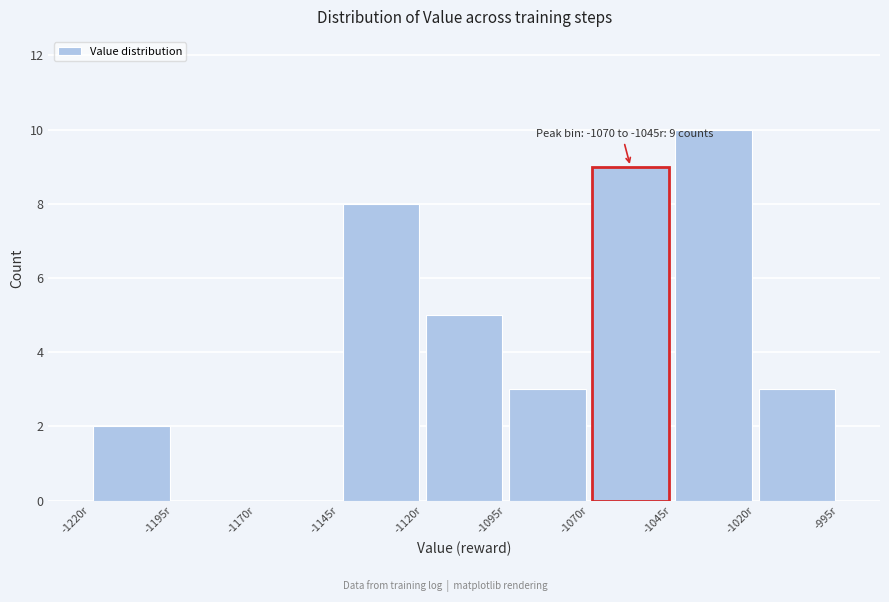

Which range on the x-axis has the tallest bar?

-1045 to -1020